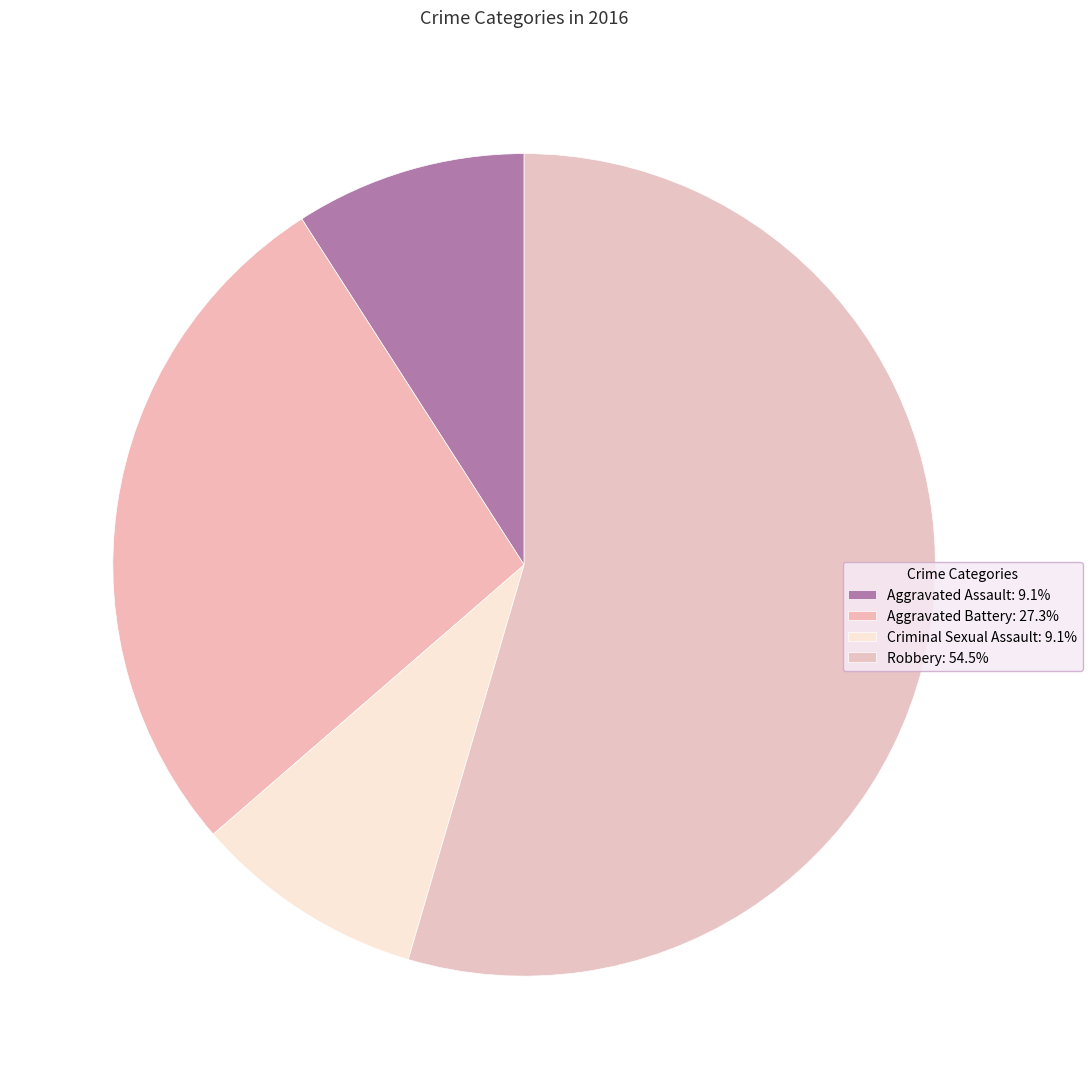

Is Aggravated Battery the majority of the pie?

No